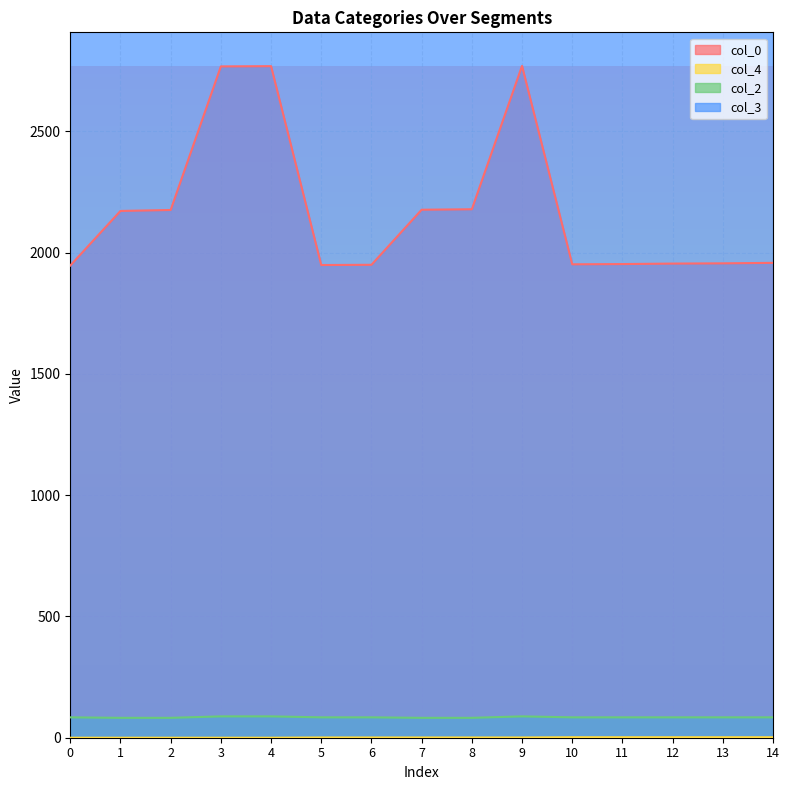

How many positive values does the col_4 series have?

10